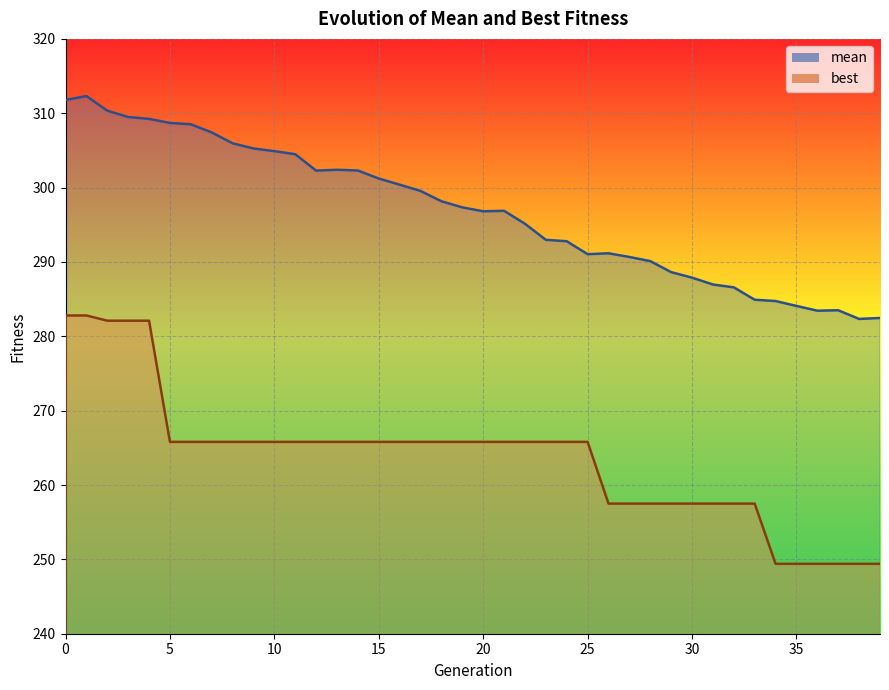

True or false: best and mean intersect in this chart.

False